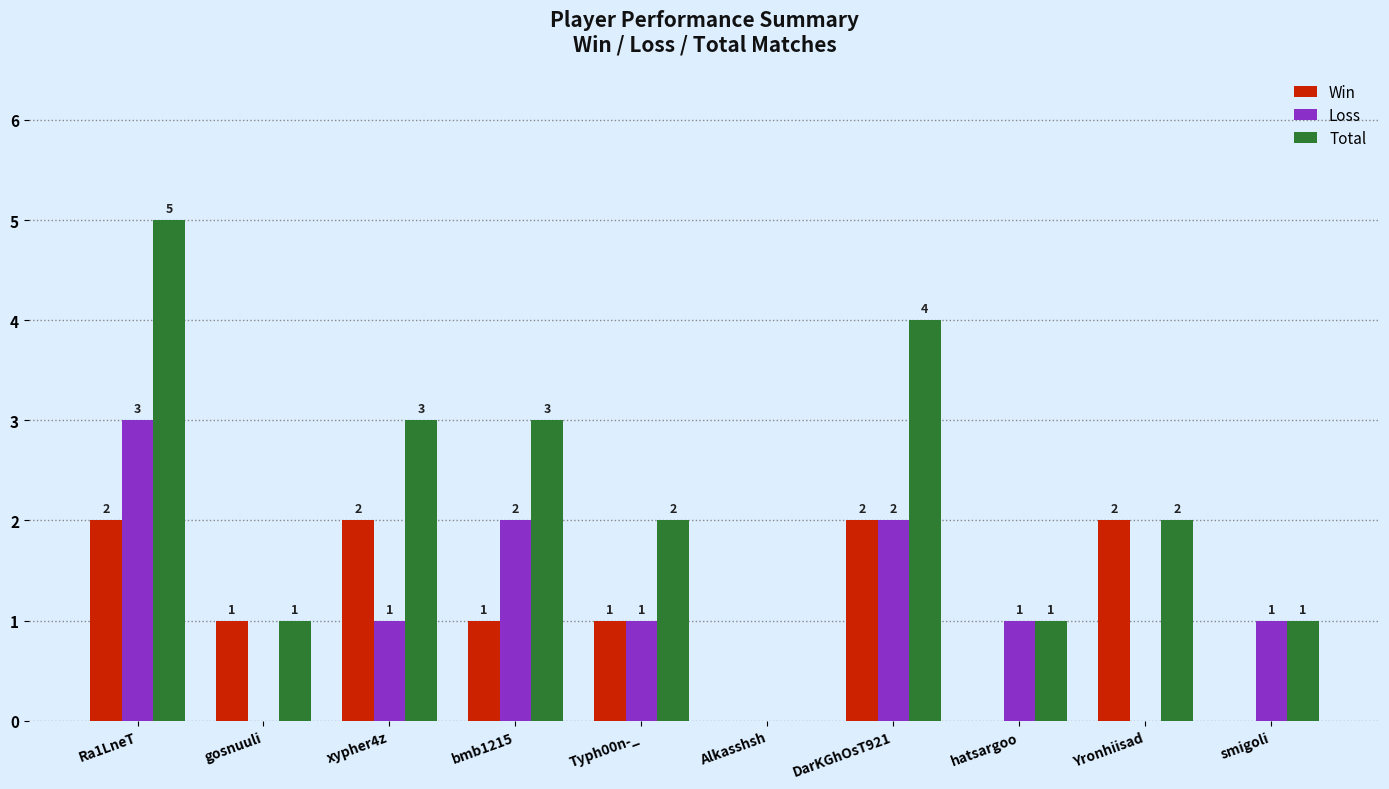

Which series has the largest total across all categories?

Total